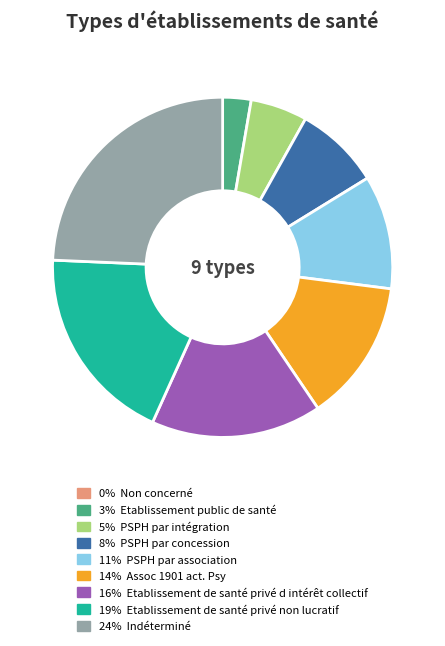

Is there any slice that represents more than half of the pie?

No